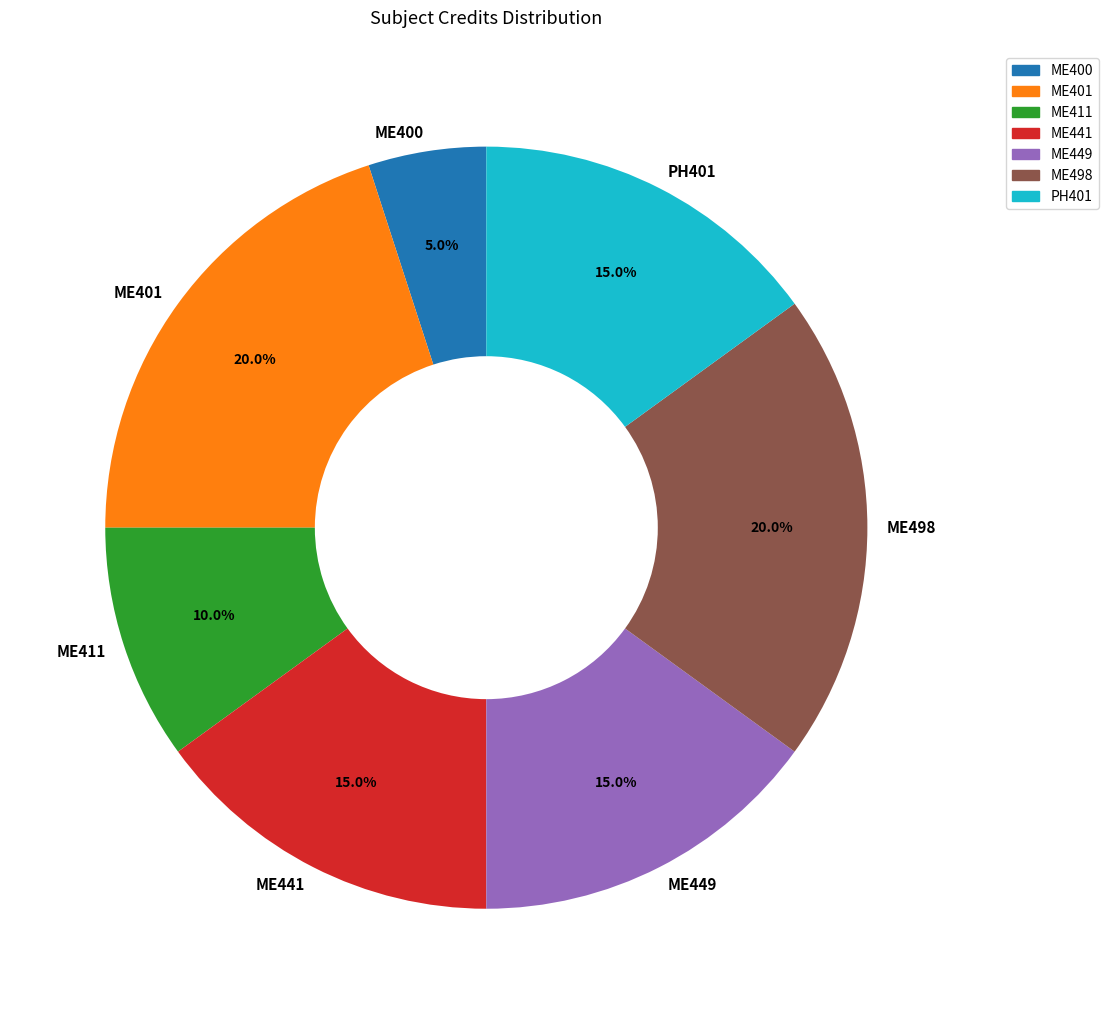

To the nearest percent, what is the difference between the ME400 and ME411 slice percentages?

5%